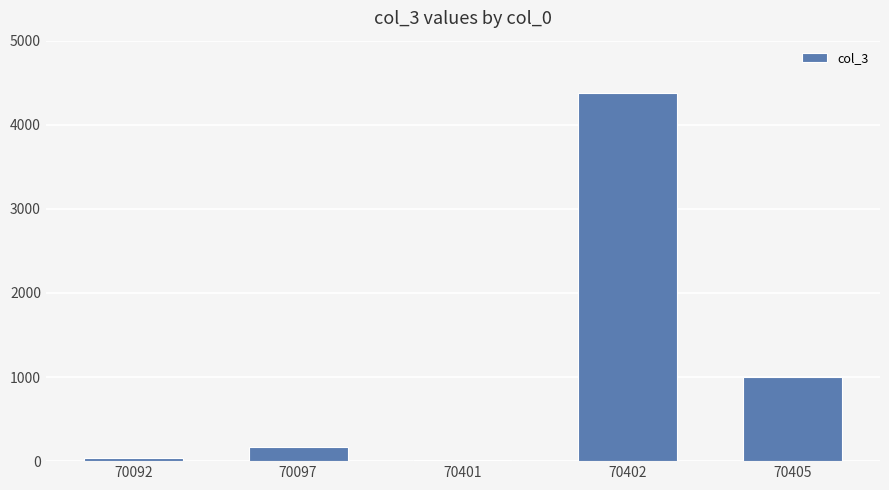

Does the chart contain stacked bars?

No